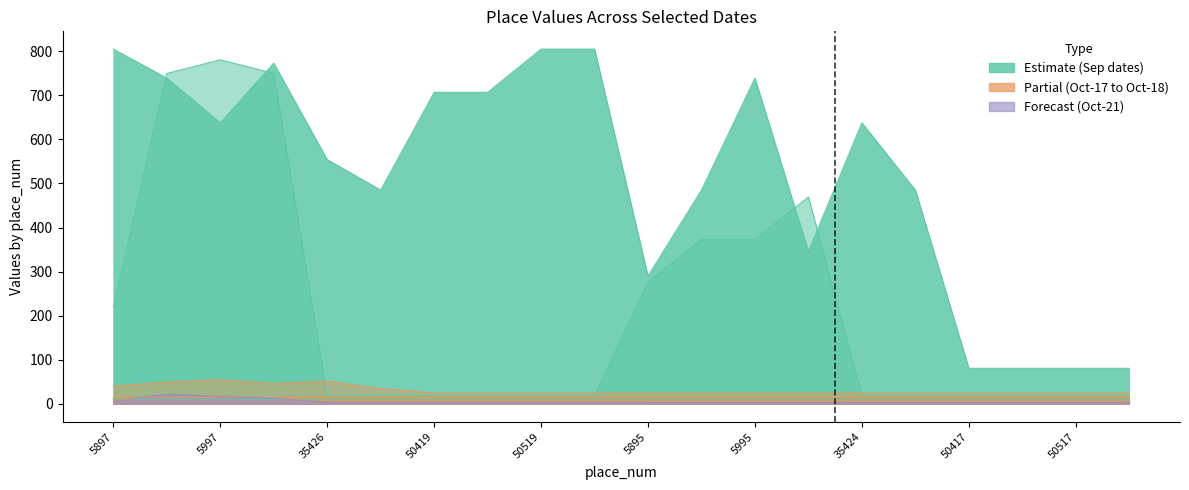

Rank the categories by 2023-09-24 value from lowest to highest.

50417, 50467, 50517, 50567, 5895, 6045, 35476, 5945, 35474, 35426, 5997, 35424, 50419, 50469, 5947, 5995, 6047, 5897, 50519, 50569